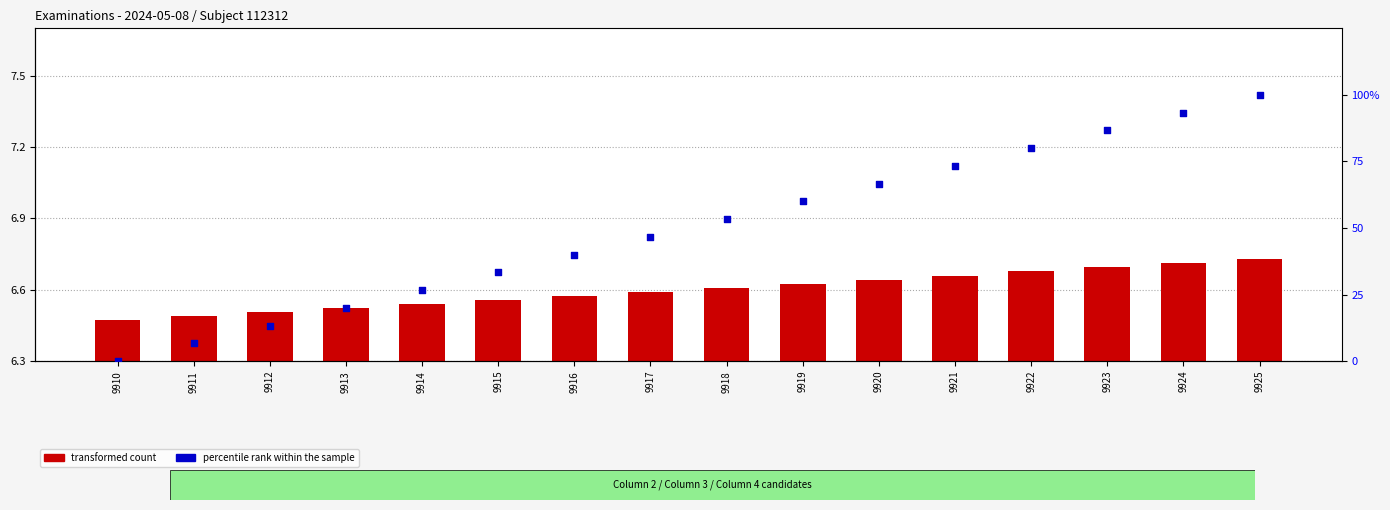

Which series has the widest spread of Y values?

percentile rank within the sample